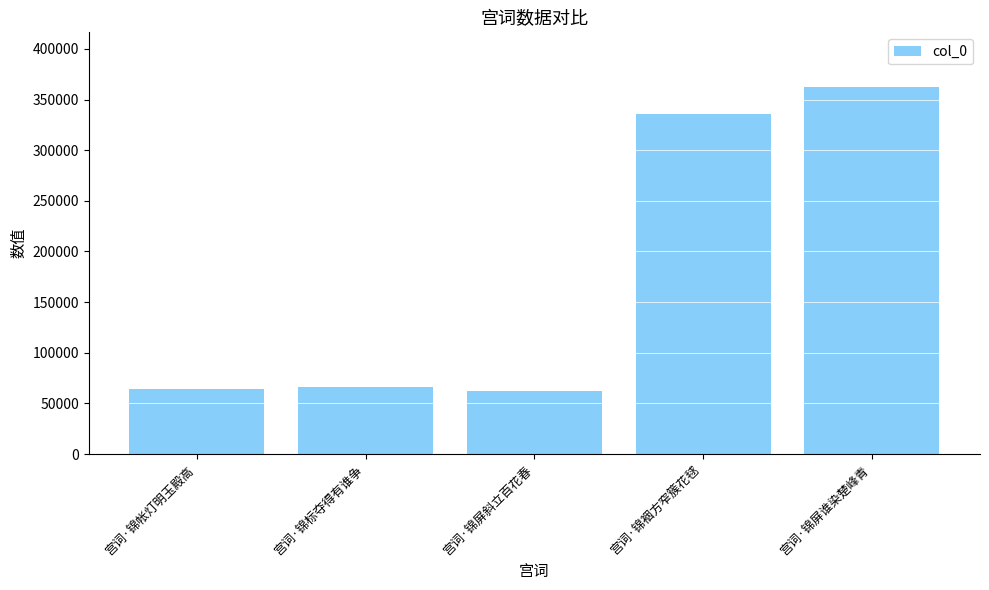

Count the number of data series in this chart.

1